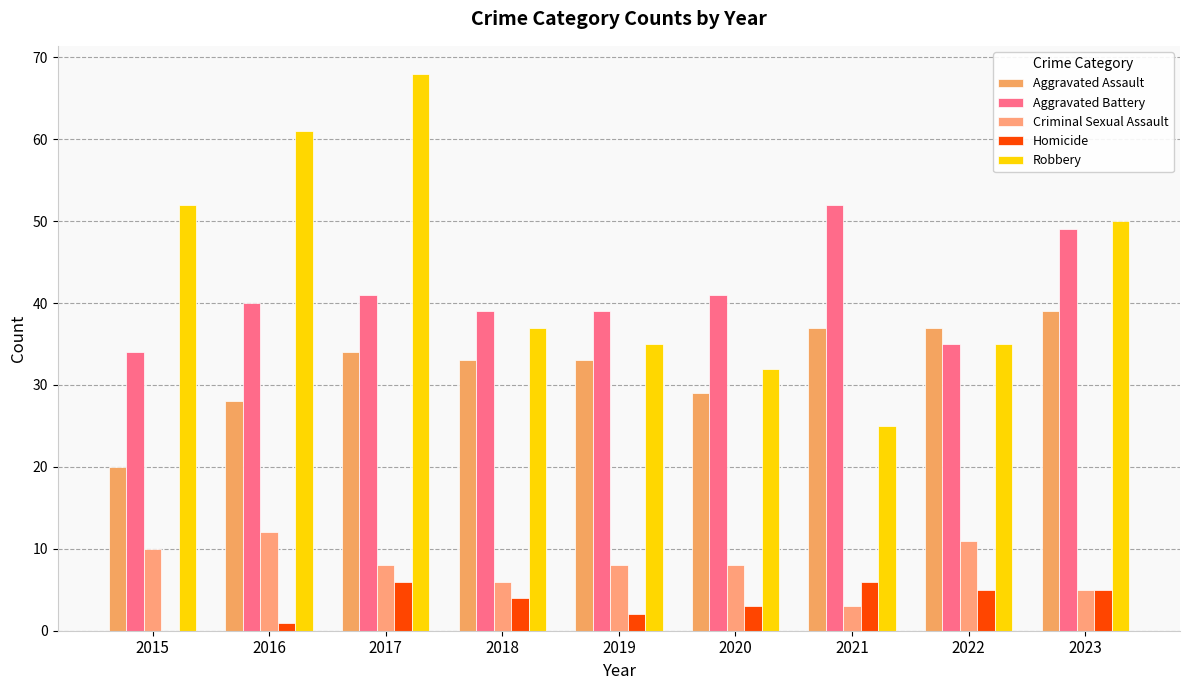

Is the value of Aggravated Battery at 2015 greater than the value of Homicide at 2021?

Yes